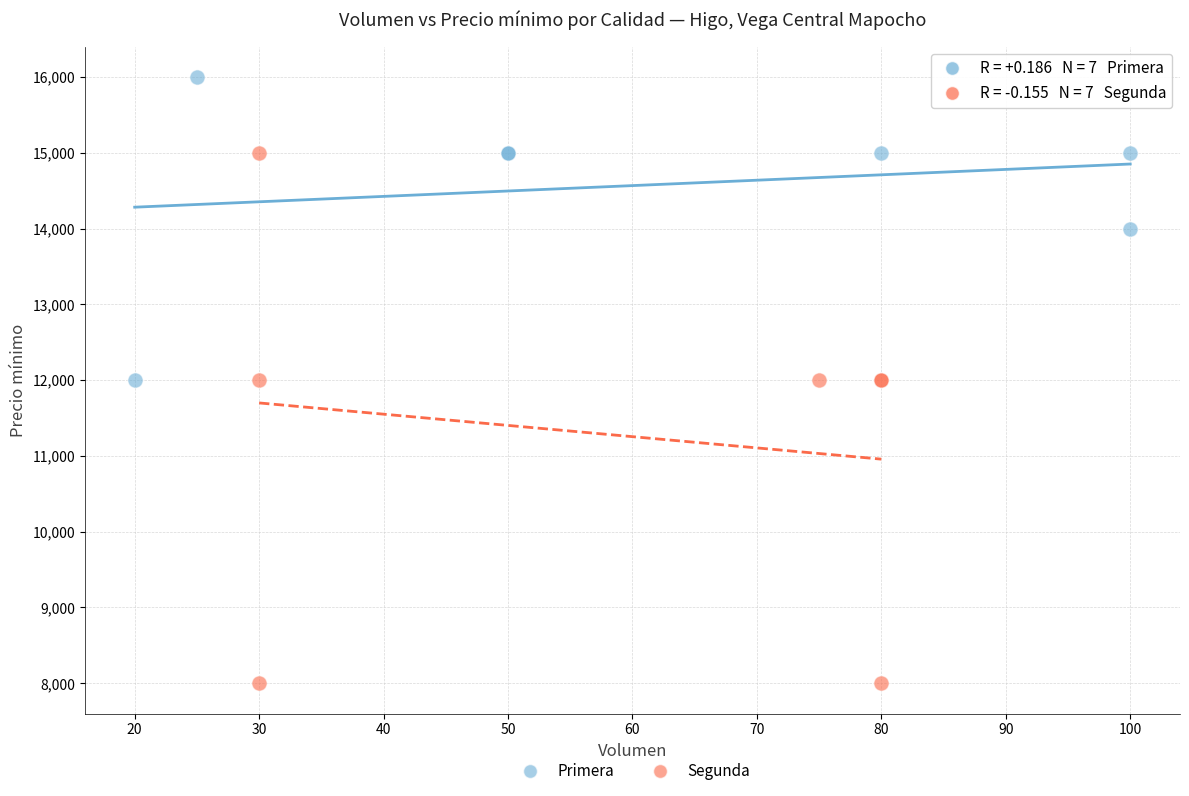

Which series contains the highest Y value?

Primera